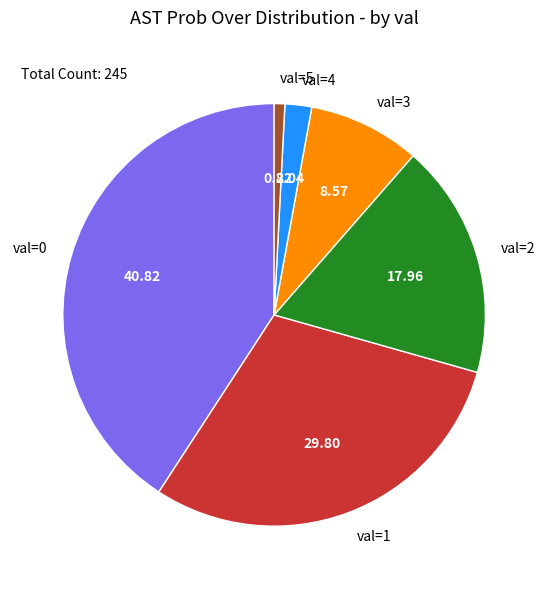

Which has a higher value, val=0 or val=5?

val=0